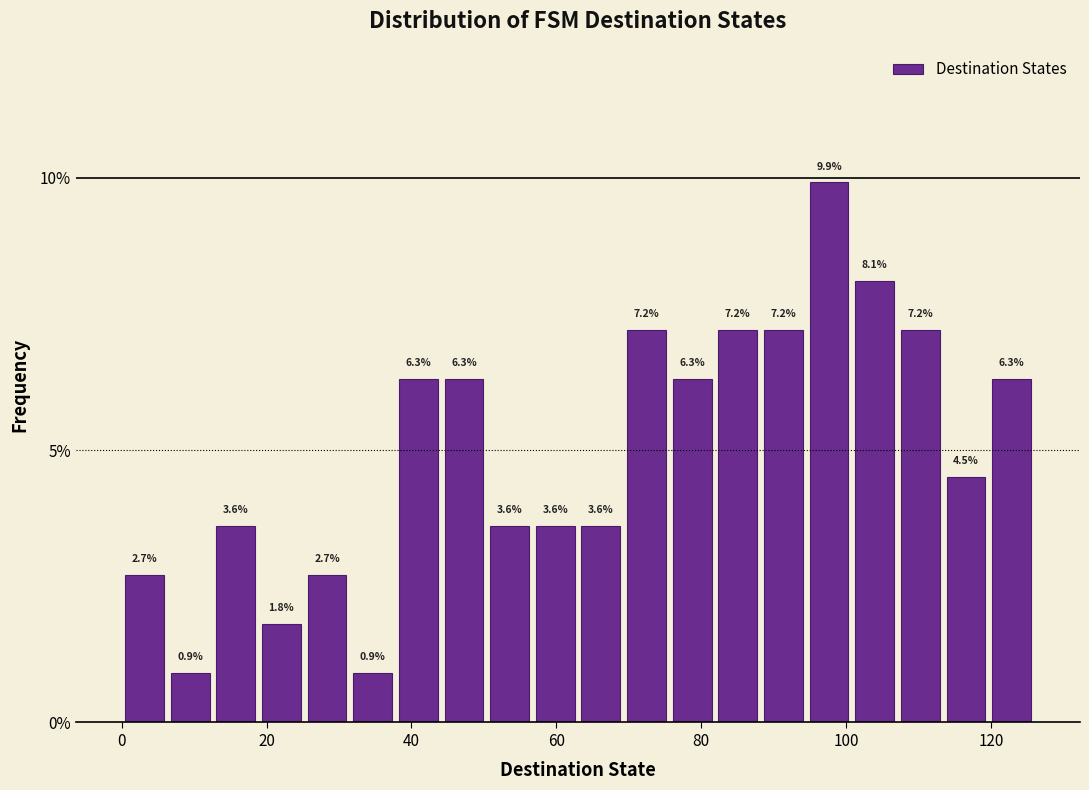

Around what value on the x-axis is the tallest bar? Give the approximate position of its centre, as read against the axis.

98